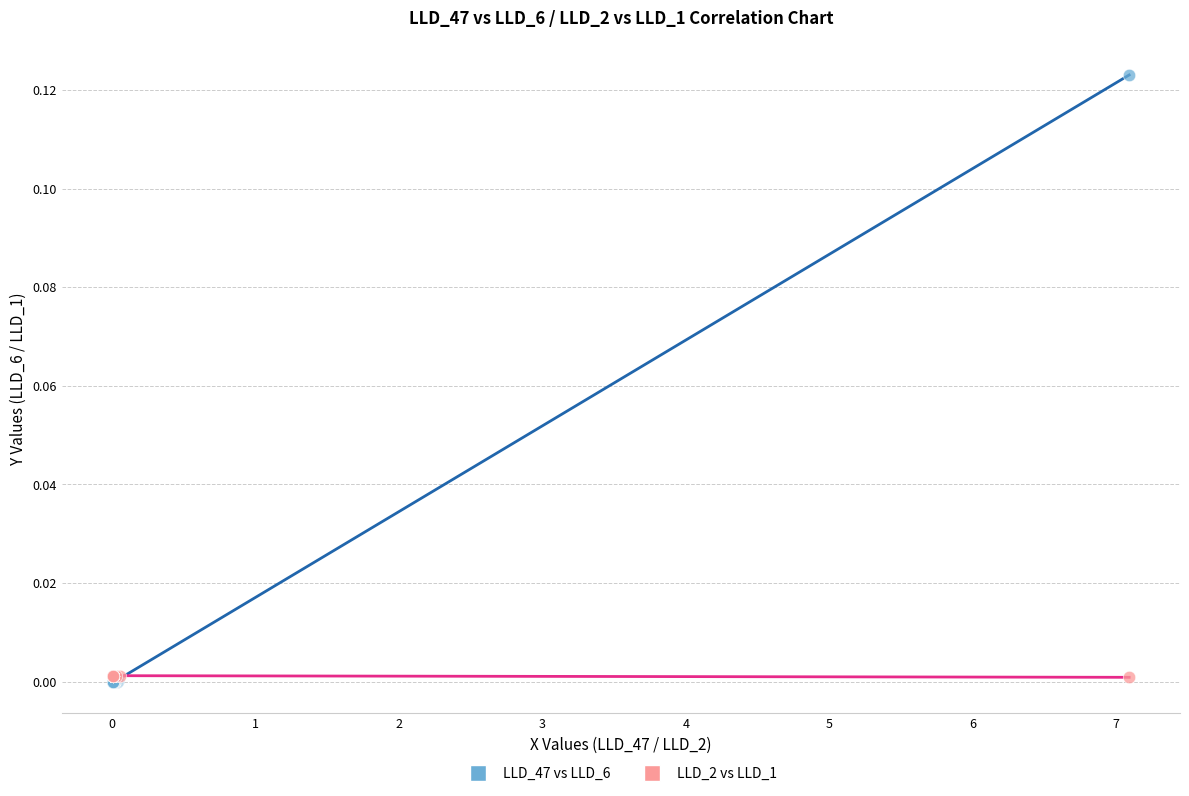

What are all the series names shown in the legend?

LLD_47 vs LLD_6, LLD_2 vs LLD_1